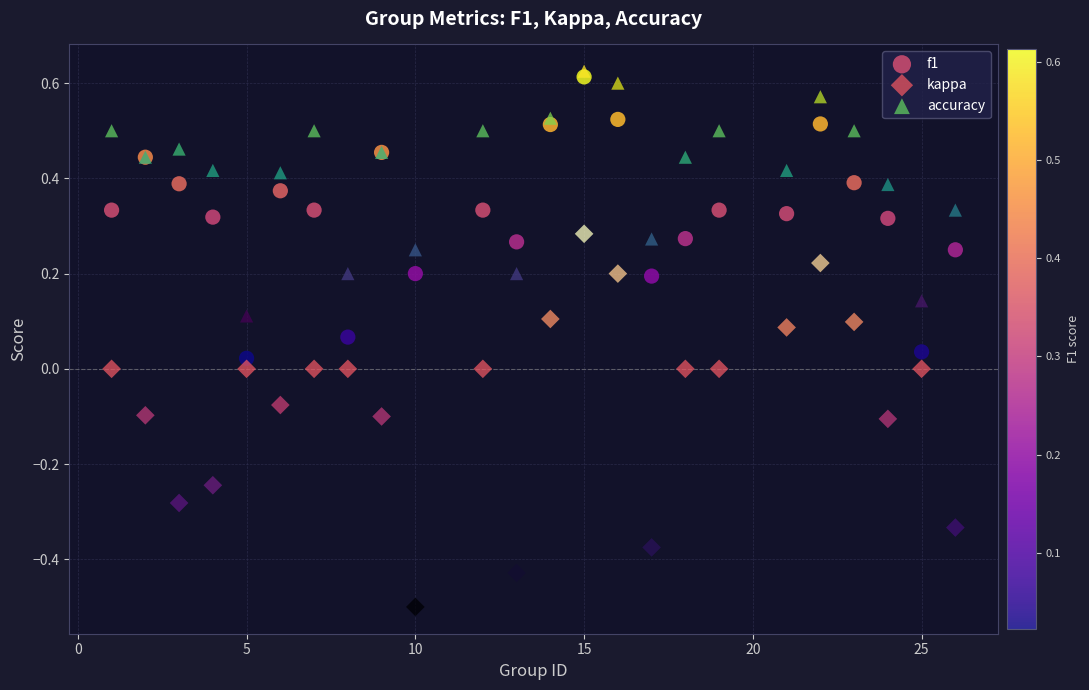

Which series reaches the minimum Y coordinate?

kappa